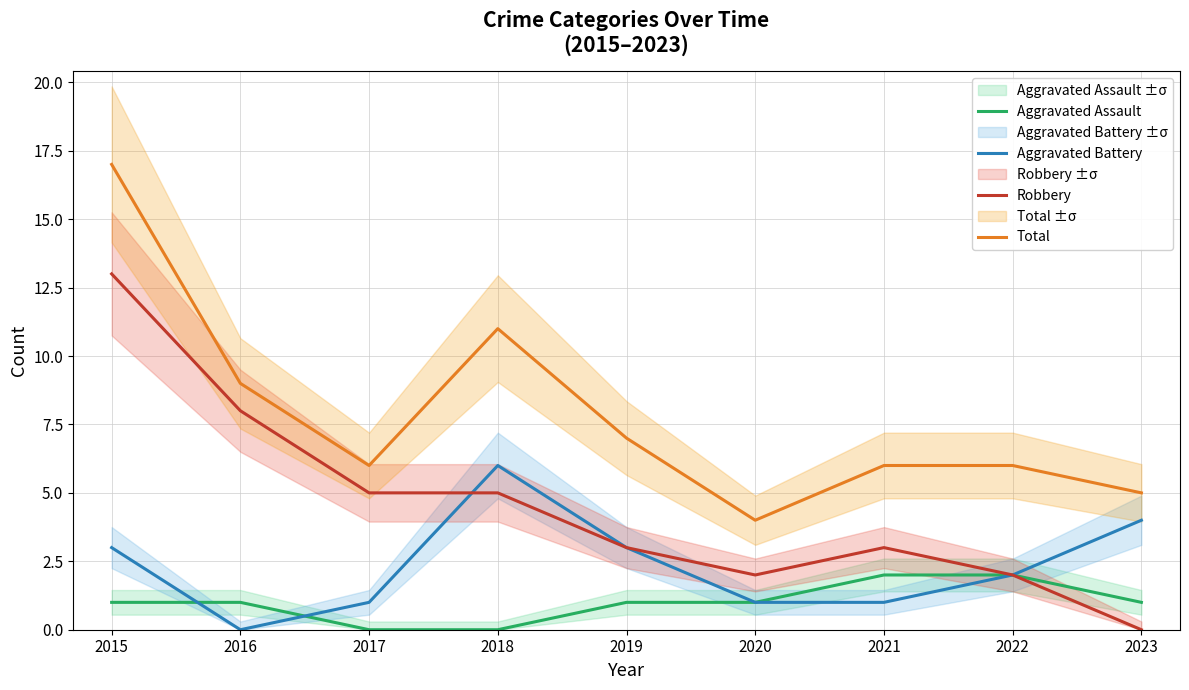

At 2017, list the series in order from smallest to largest.

Aggravated Assault, Aggravated Battery, Robbery, Total